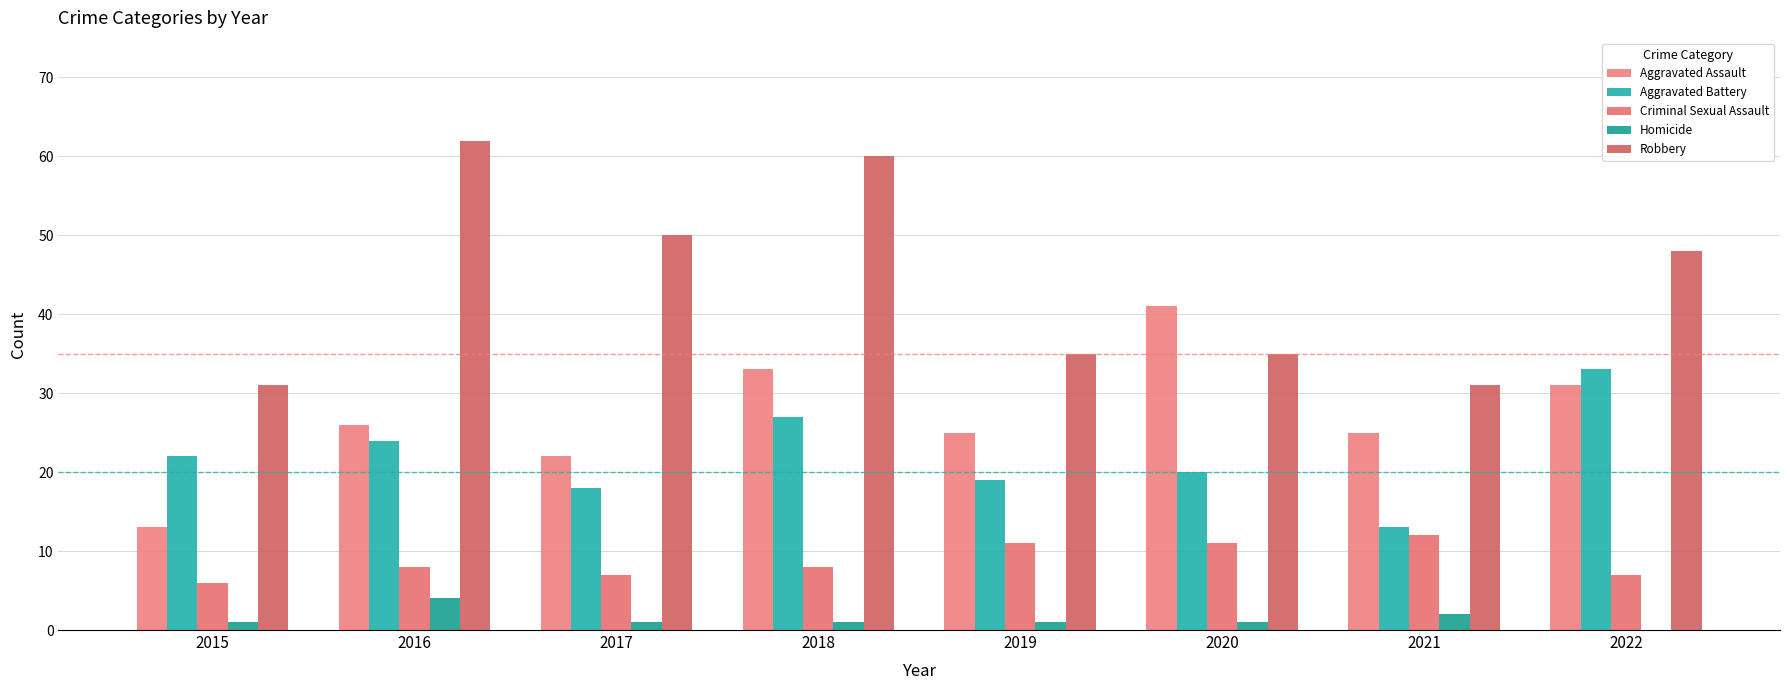

Which series has the largest total across all categories?

Robbery